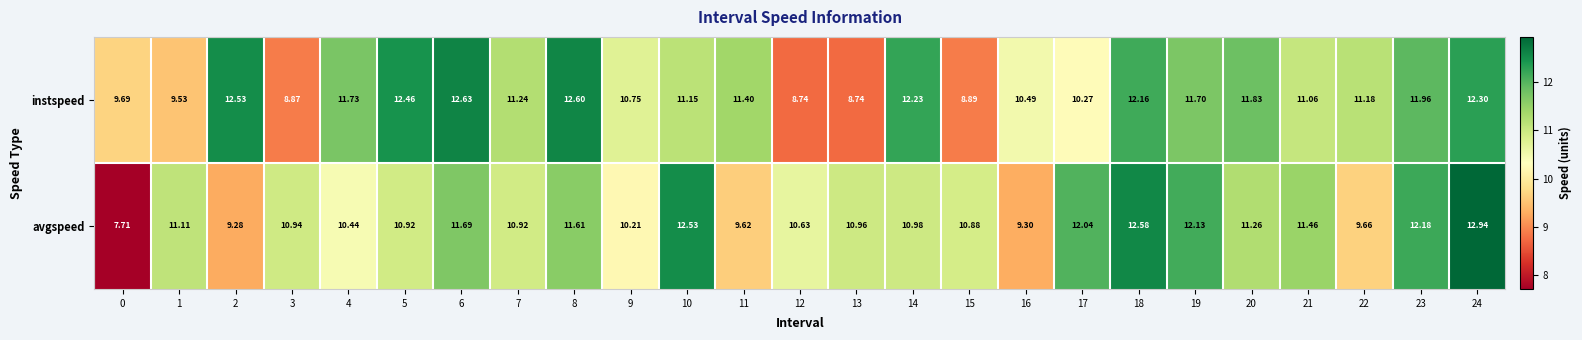

What is the minimum value shown in the chart?

7.7